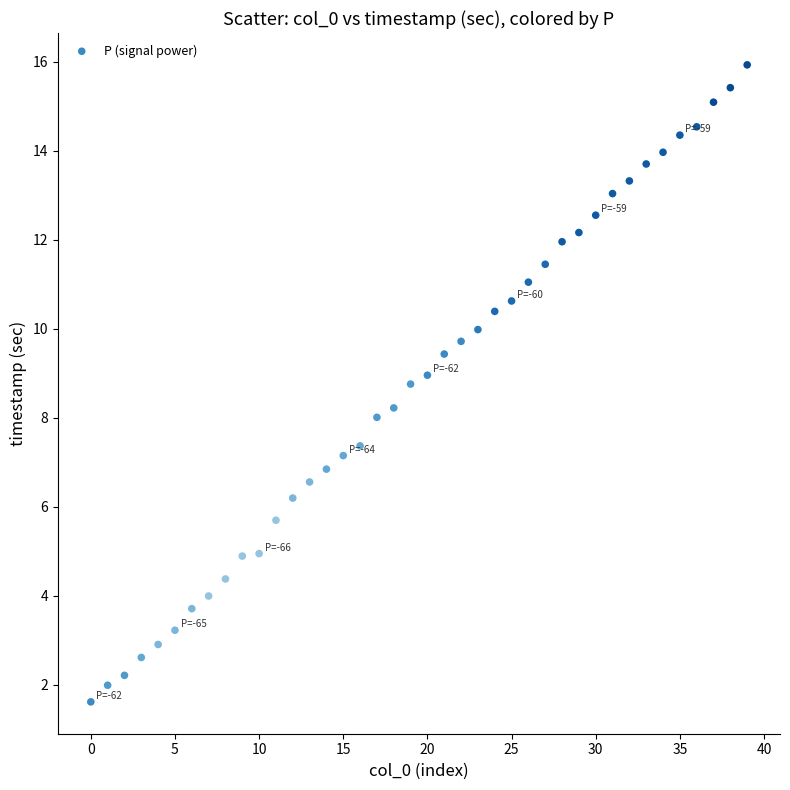

What is the range of Y values (max minus min)?

14.3